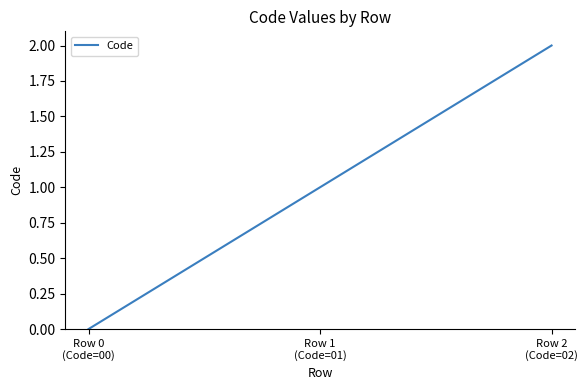

List the labels in order of value, largest first.

Row 2
(Code=02), Row 1
(Code=01), Row 0
(Code=00)